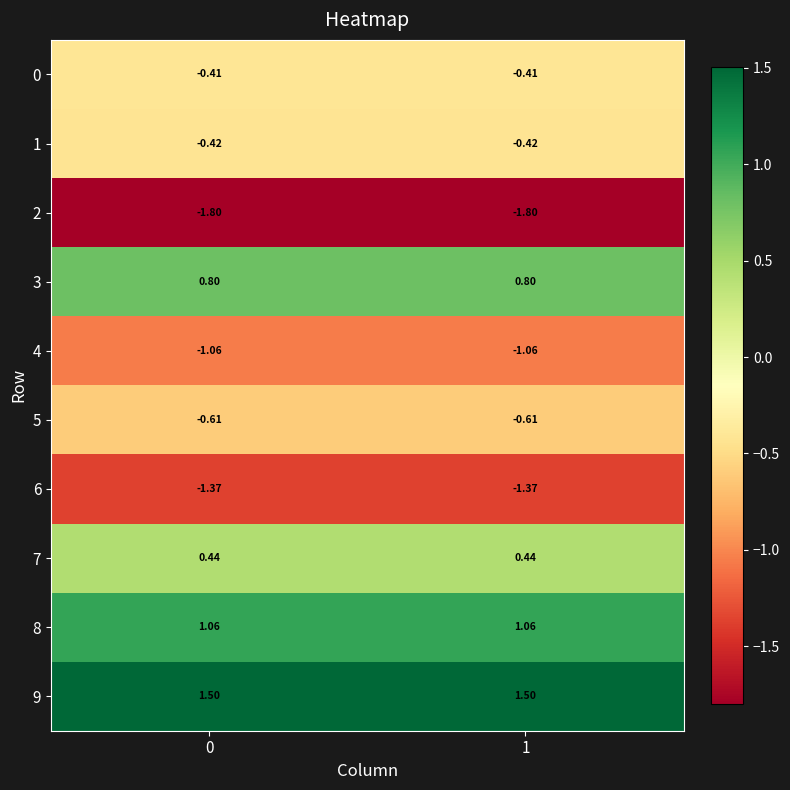

Which series has the largest range (max minus min)?

6